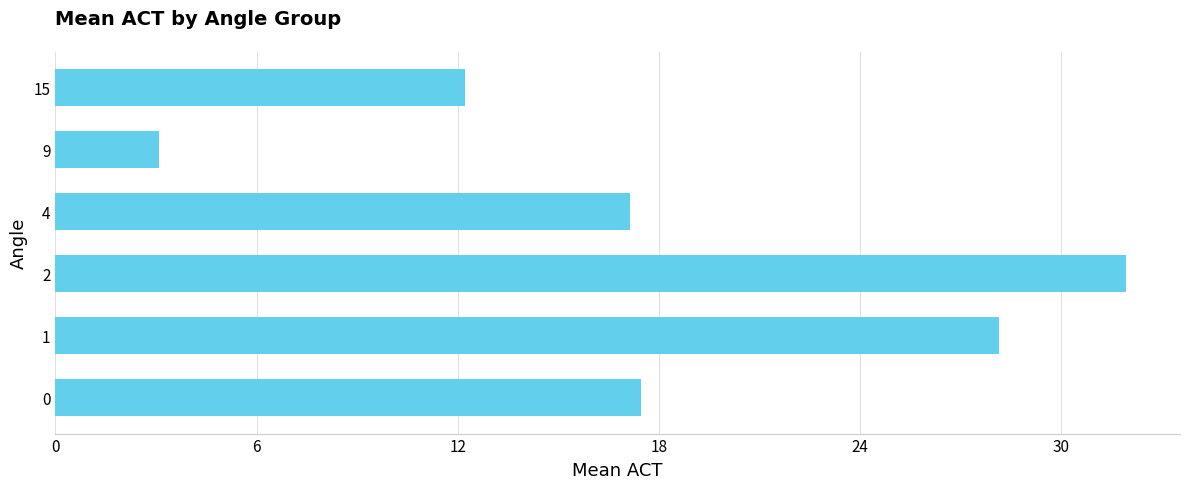

The chart shows a value of 44.9 at 1. True or false?

False